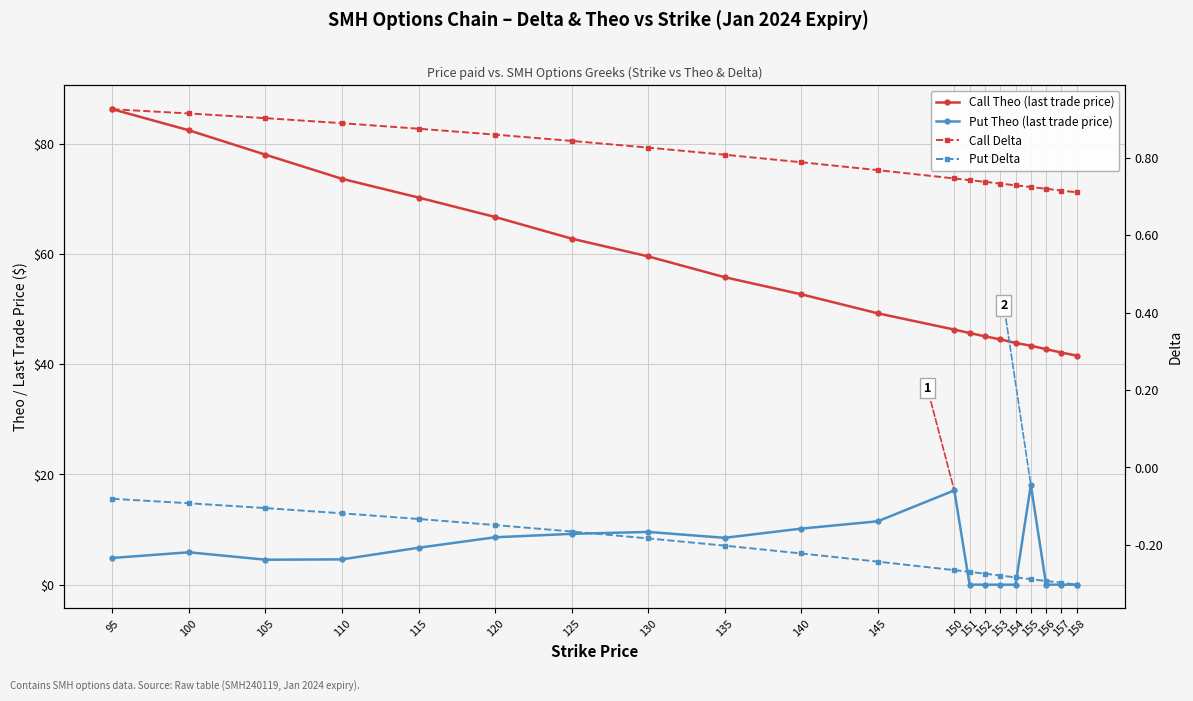

True or false: Call Theo (last trade price) and Put Theo (last trade price) cross at least once.

False